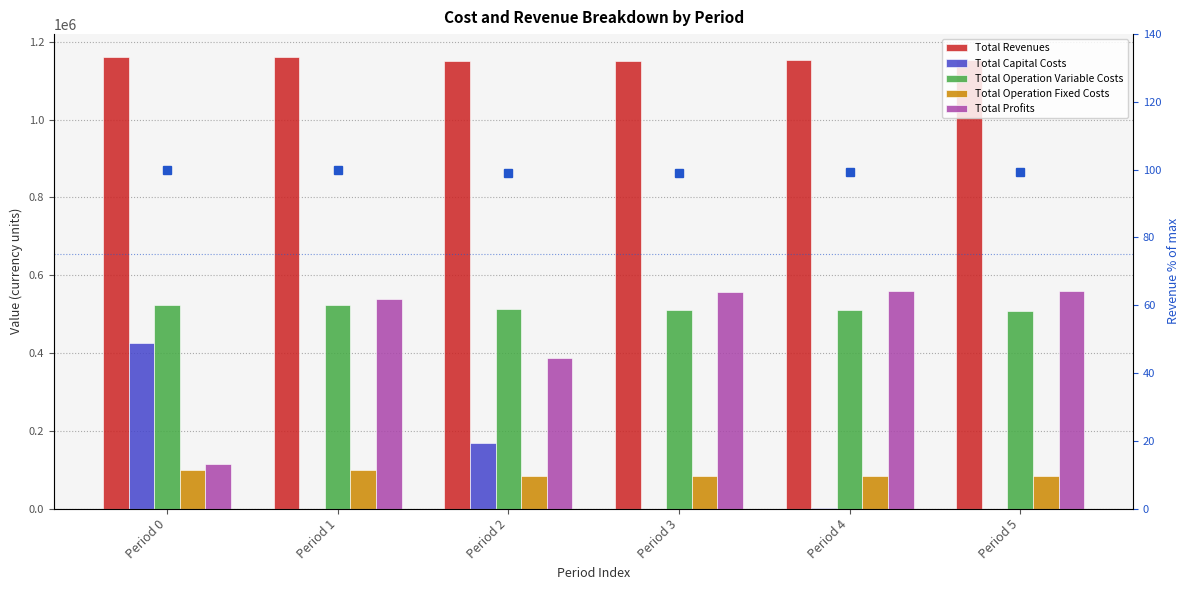

What is the total value across all series at Period 5?

2308303.0